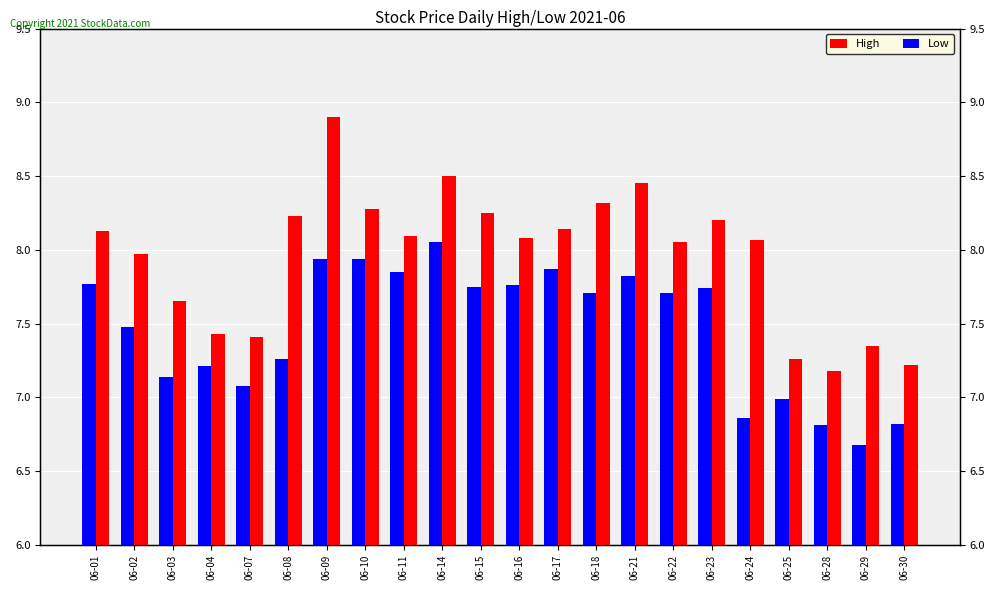

Does the chart contain stacked bars?

No